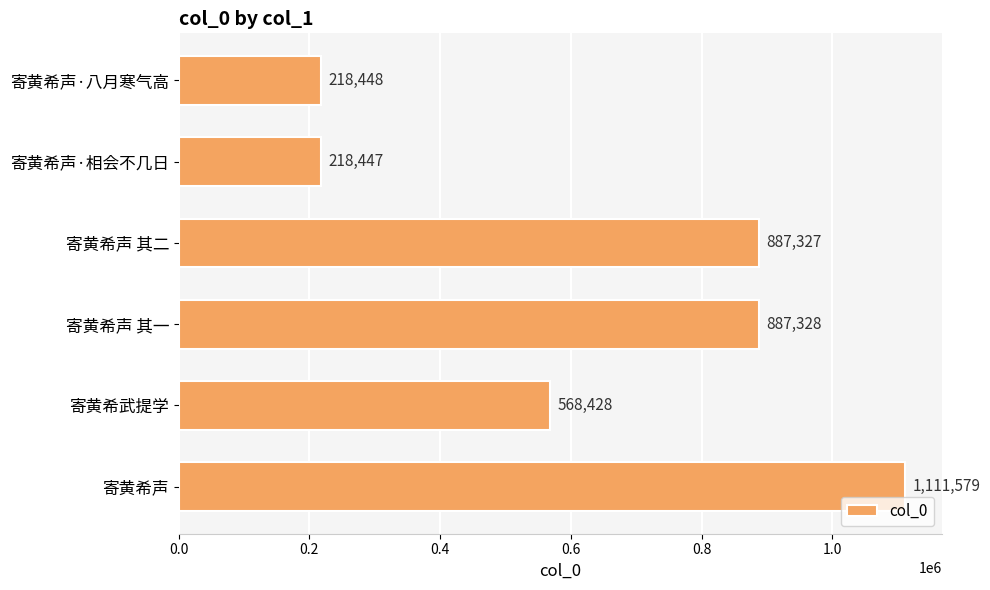

The chart shows a value of 454021 at 寄黄希声 其二. True or false?

False